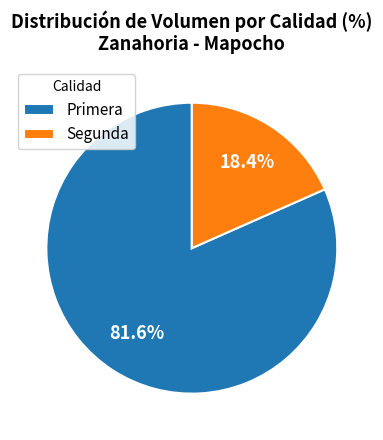

To the nearest percent, what is the difference between the largest and smallest slice percentages?

63%